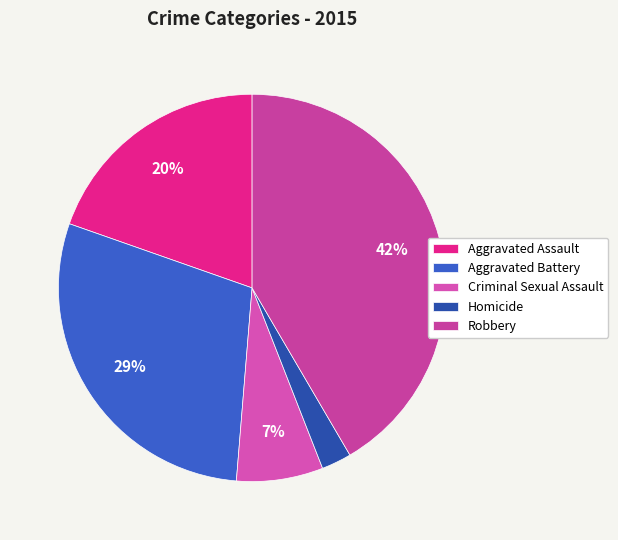

How many segments does this pie chart have?

5